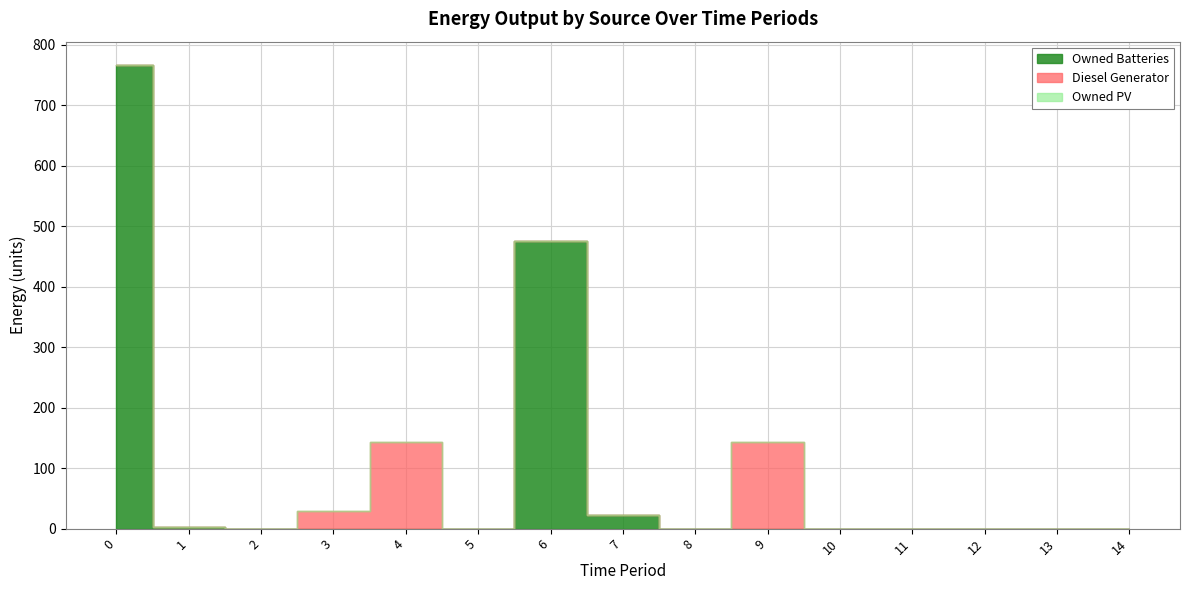

Reading left to right, list all the values displayed in this chart.

Diesel Generator: 0=0	1=0	2=0	3=29	4=144	5=0	6=0	7=0	8=0	9=144	10=0	11=0	12=0	13=0	14=0
Owned PV: 0=0	1=0	2=0	3=0	4=0	5=0	6=0	7=0	8=0	9=0	10=0	11=0	12=0	13=0	14=0
Owned Batteries: 0=767	1=3	2=0	3=0	4=0	5=0	6=476	7=22	8=0	9=0	10=0	11=0	12=0	13=0	14=0